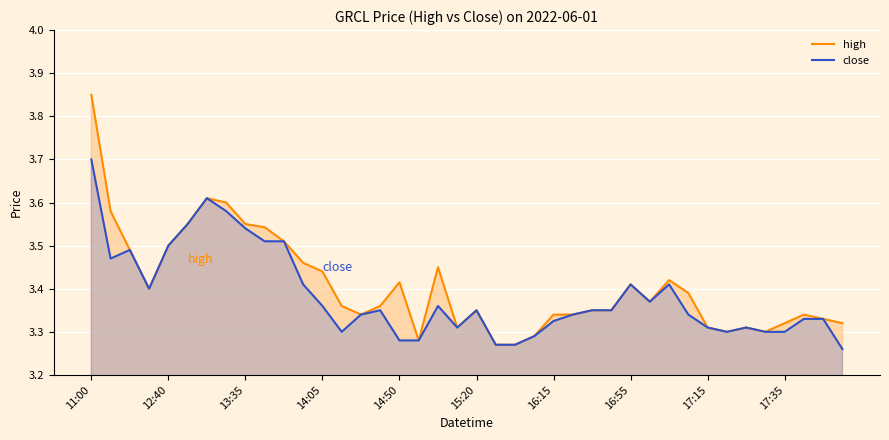

What is the difference between the second highest and minimum values in the high series?

0.3